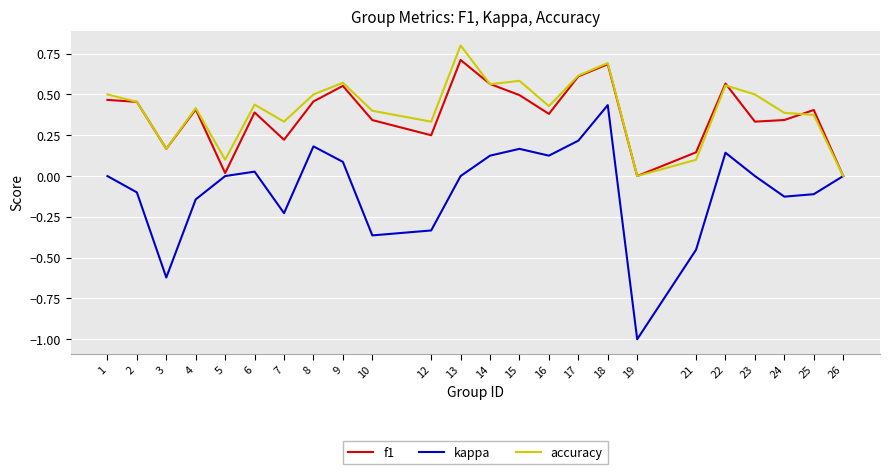

The f1 series shows -0.4 at 19. True or false?

False